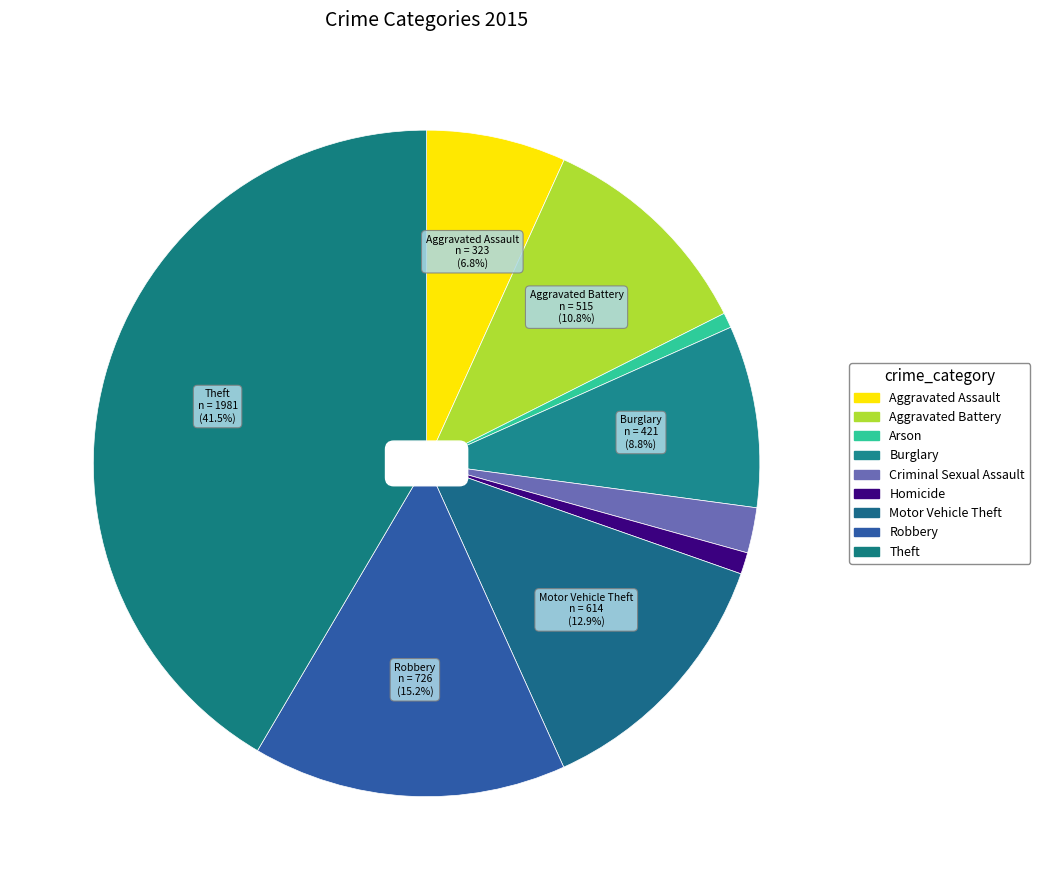

Which category has the smallest portion of the pie?

Arson